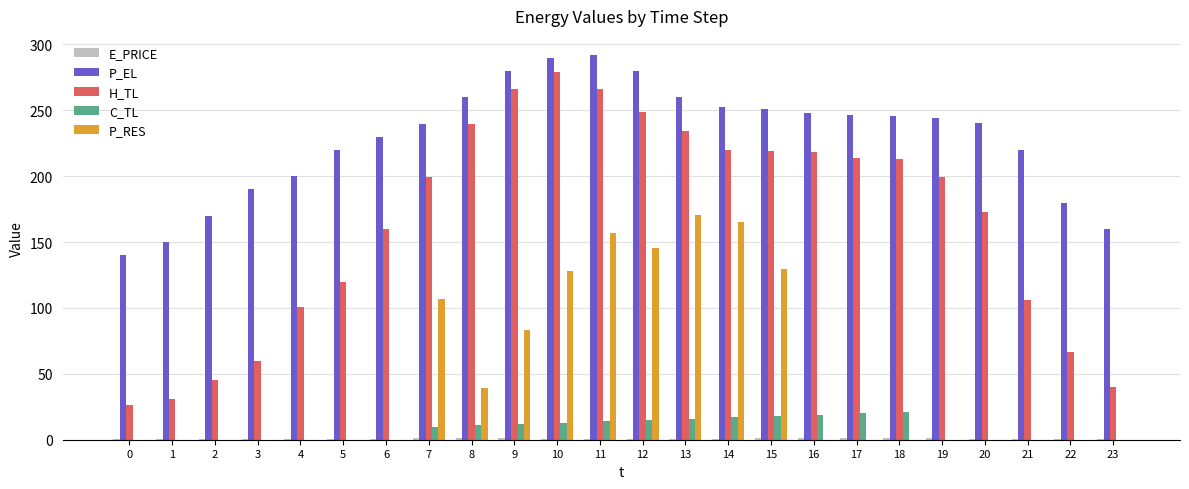

Where does the P_EL series first go above 243?

8